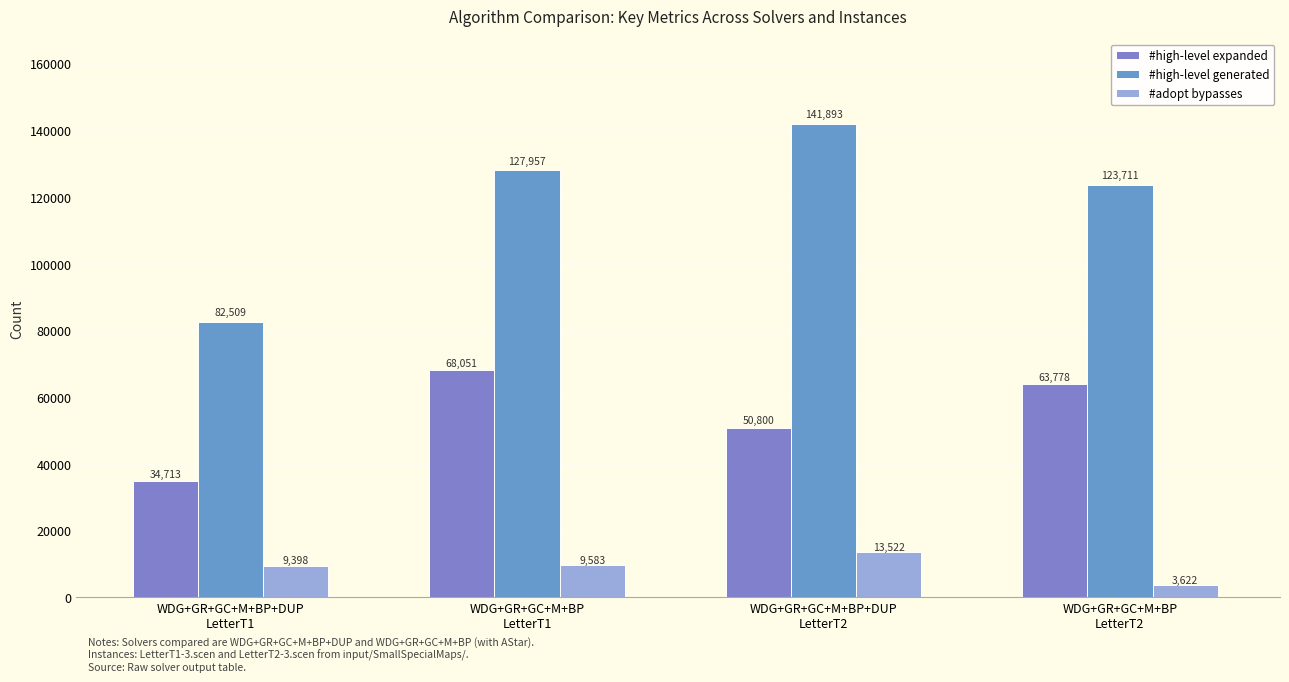

True or false: #high-level expanded has a value of 9936 at WDG+GR+GC+M+BP+DUP
LetterT1.

False